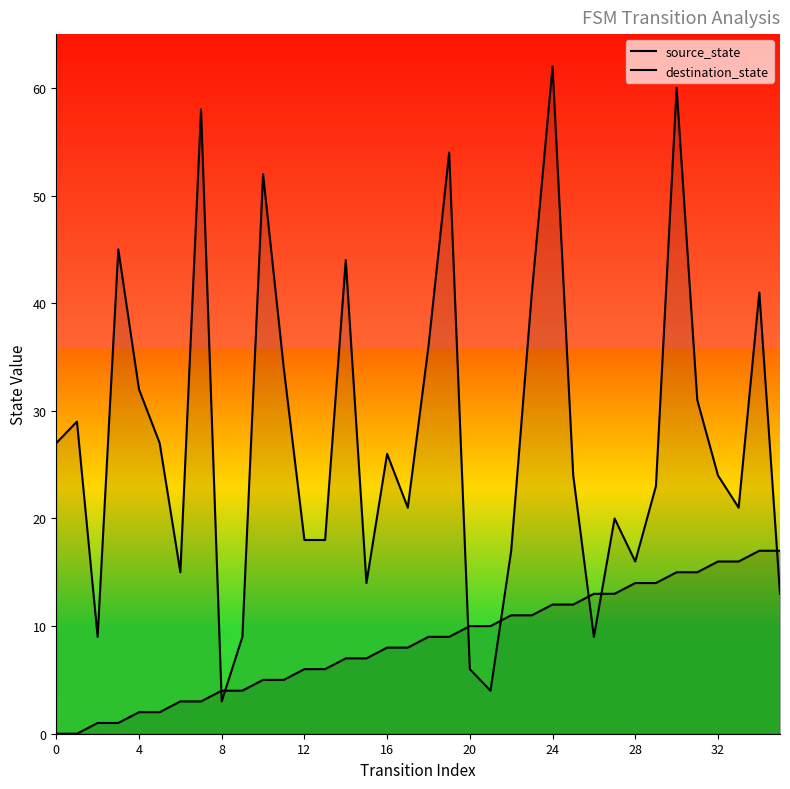

How many lines are shown in the chart?

2